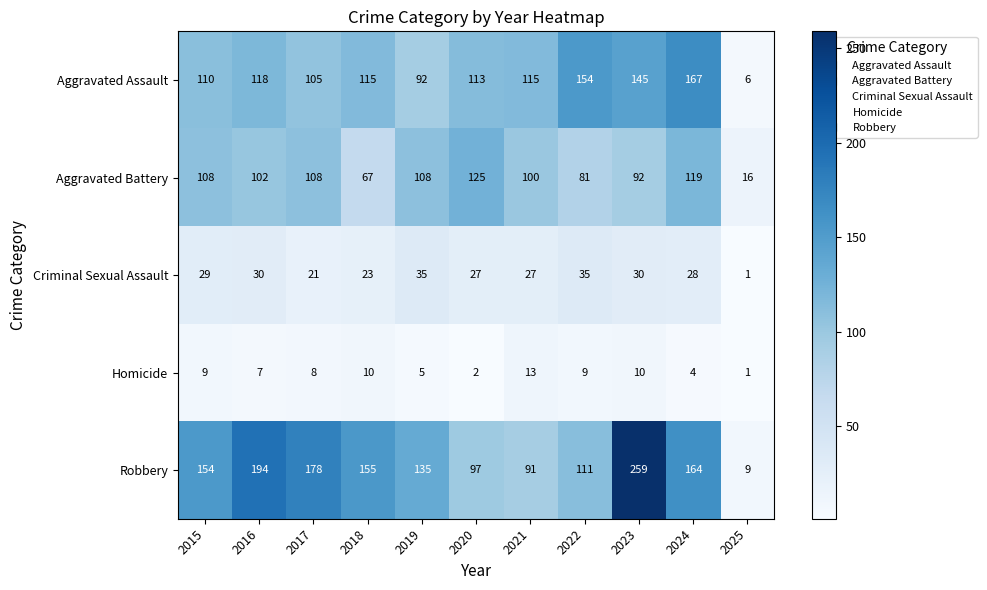

Between 2015 and 2017, which series saw the biggest shift?

Robbery